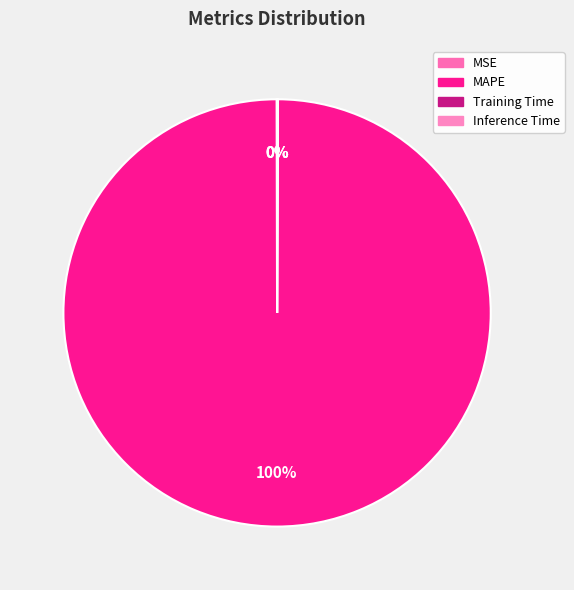

Rank the categories by value from lowest to highest.

Inference Time, Training Time, MSE, MAPE